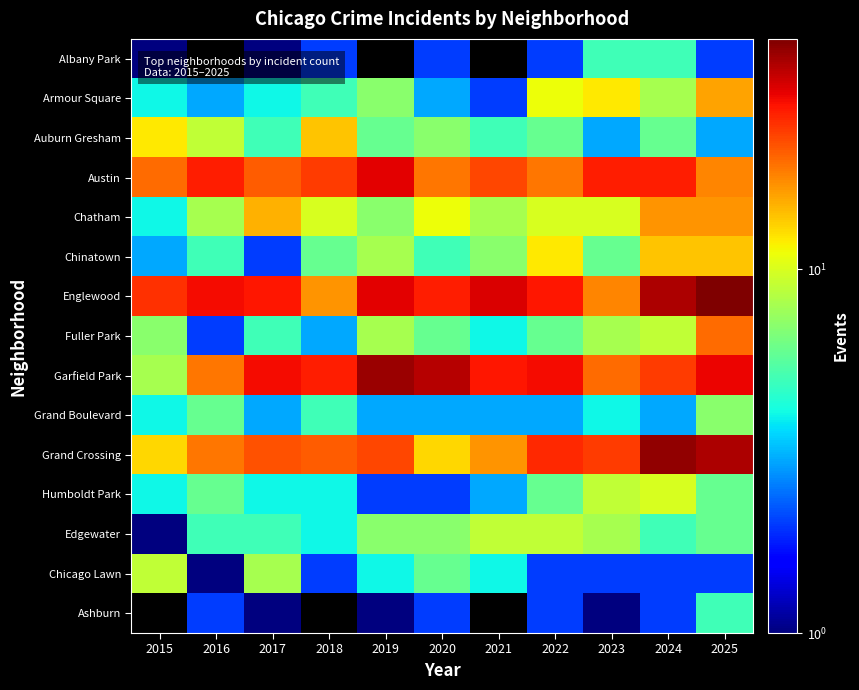

At how many categories does at least one series exceed 39?

2